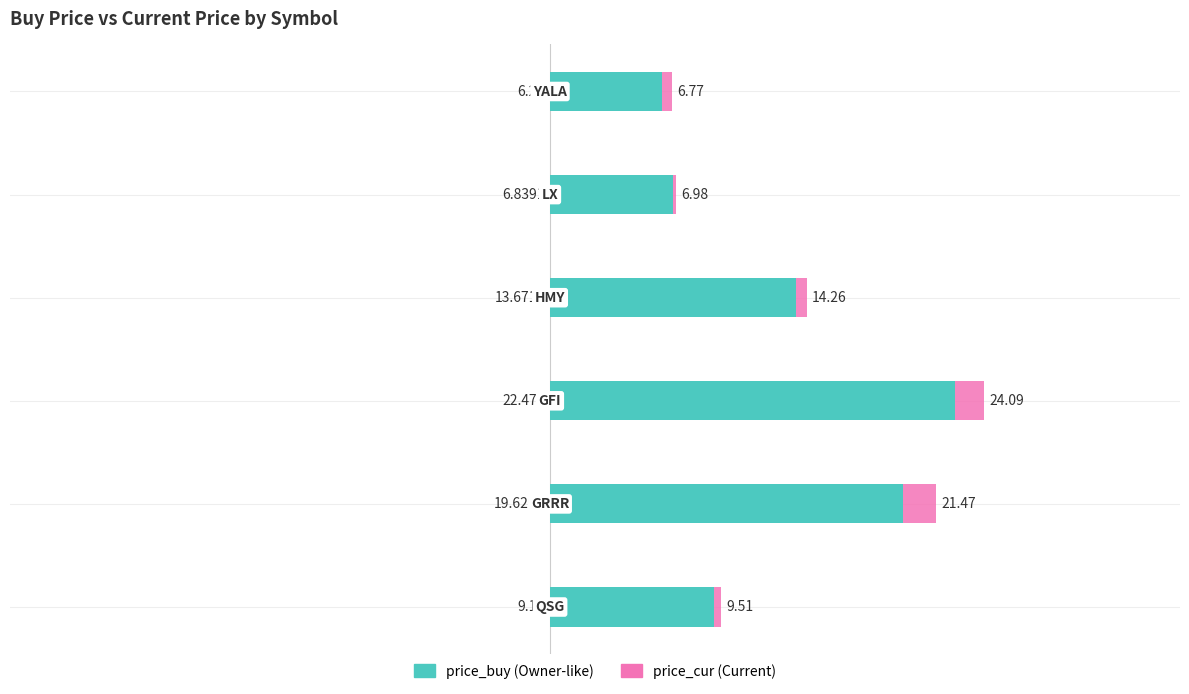

What is the difference between the price_cur values at 3 and 4?

2.6